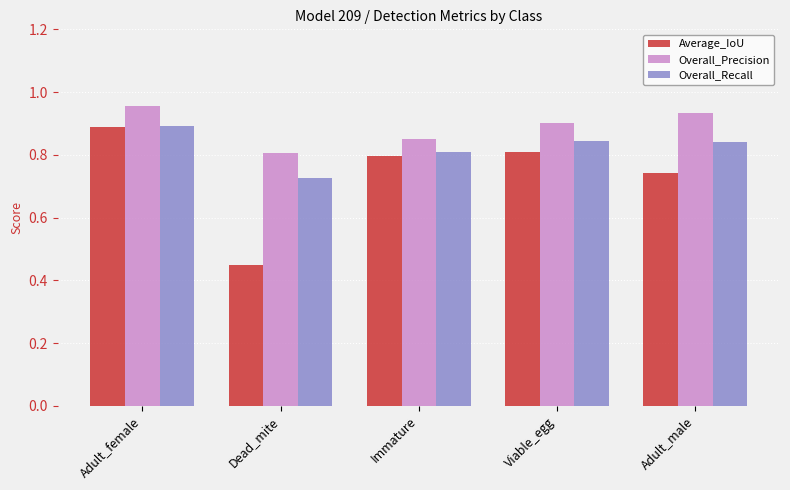

Does the chart contain stacked bars?

No